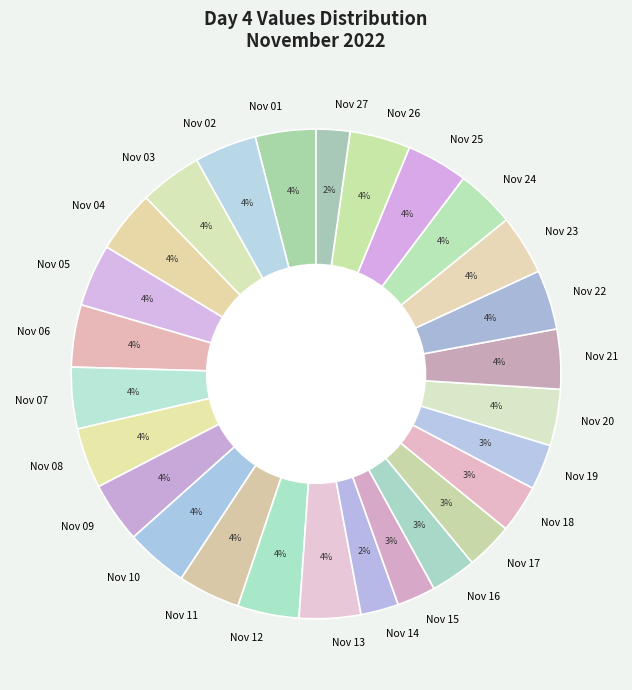

The Nov 07 slice represents 11% of the pie. True or false?

False